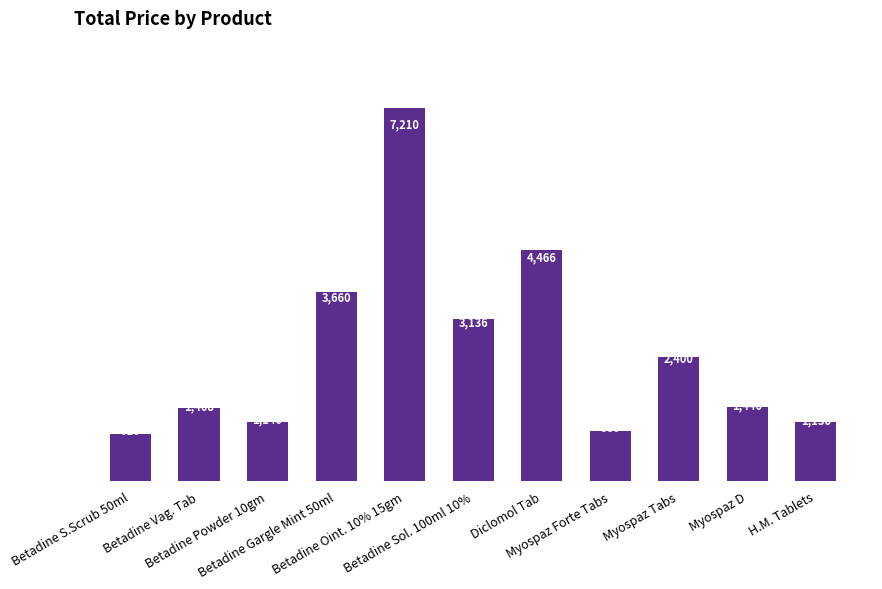

Count the number of data series in this chart.

1